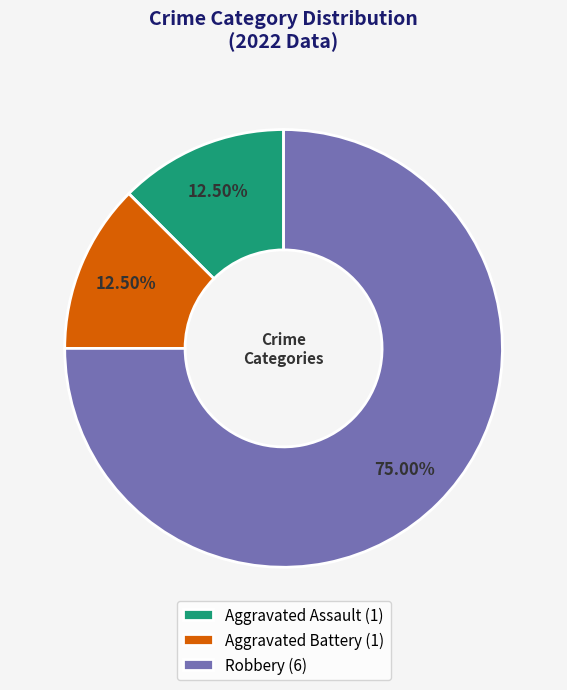

Between Aggravated Battery (1) and Robbery (6), which is larger?

Robbery (6)